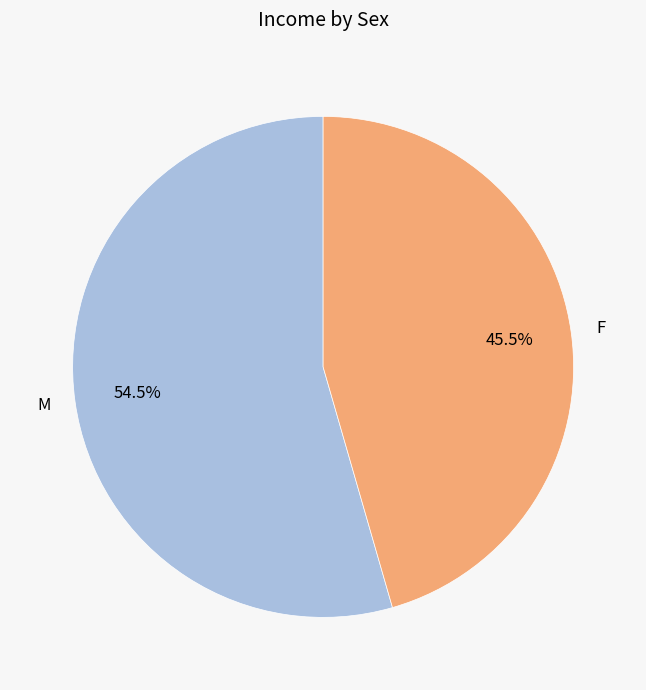

Which slice is the smallest?

F